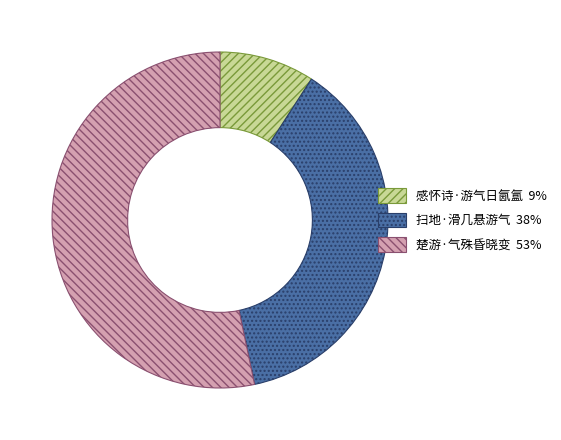

Which slice is the smallest?

感怀诗·游气日氤氲